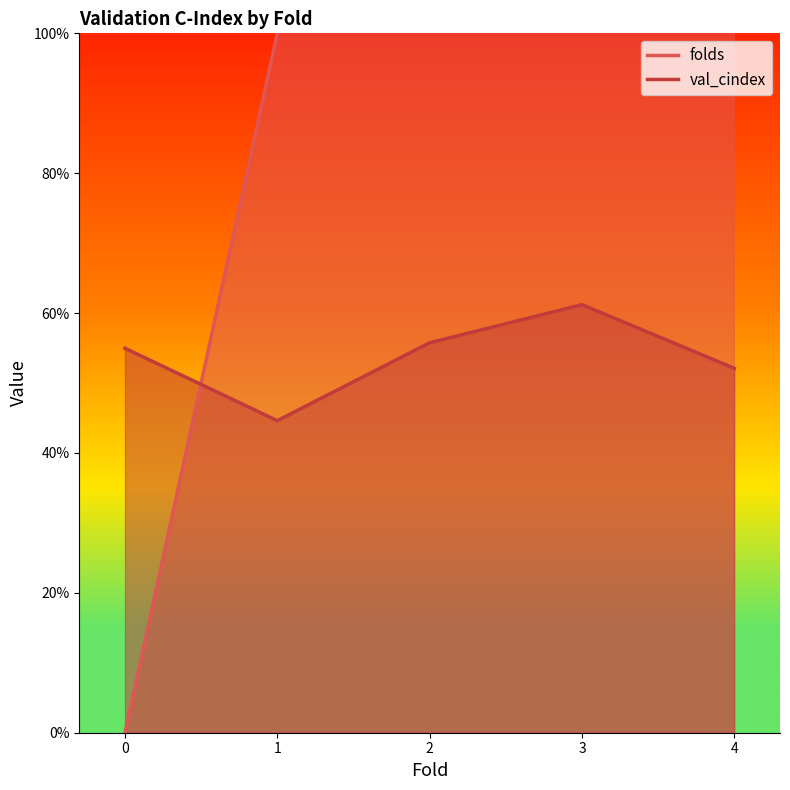

At how many categories does at least one series exceed 1?

3